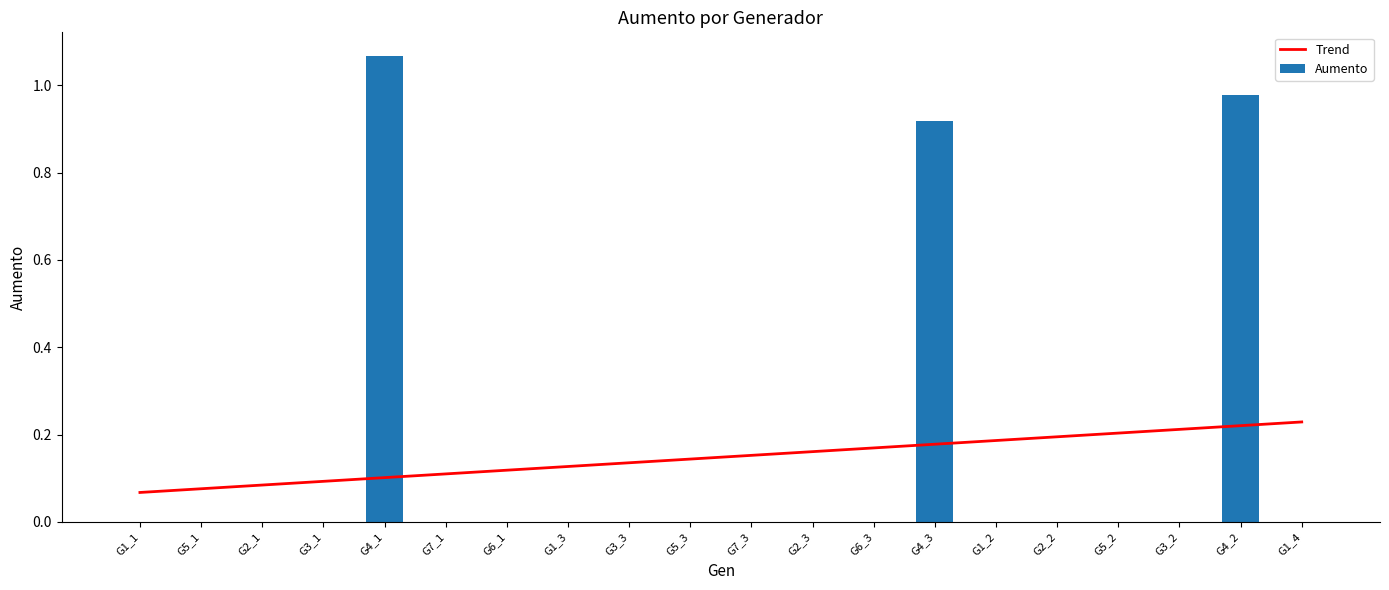

How many groups of bars are there?

20